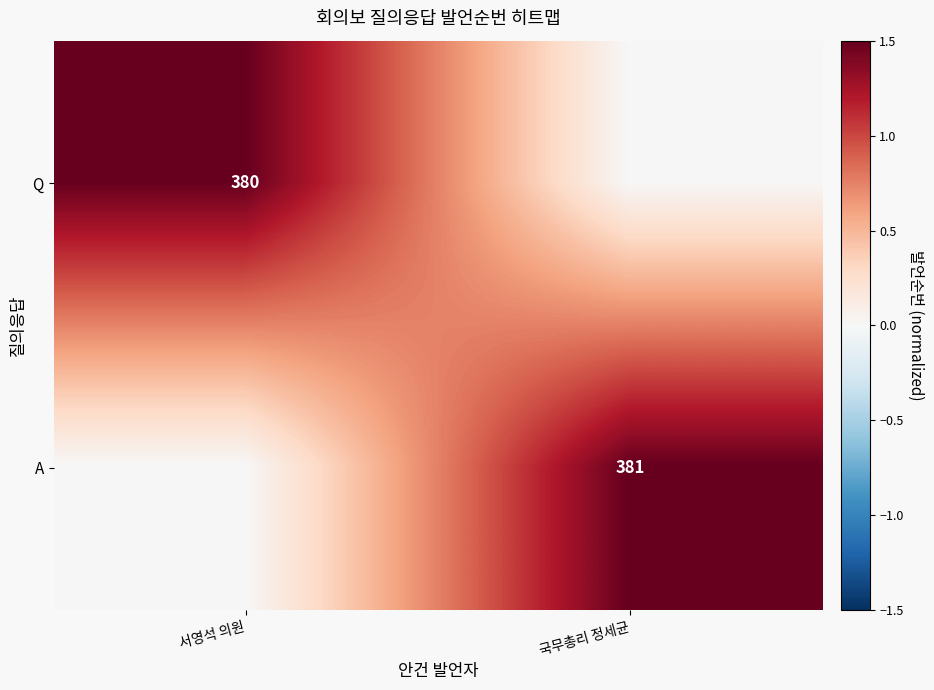

At how many categories does at least one series exceed 0?

2